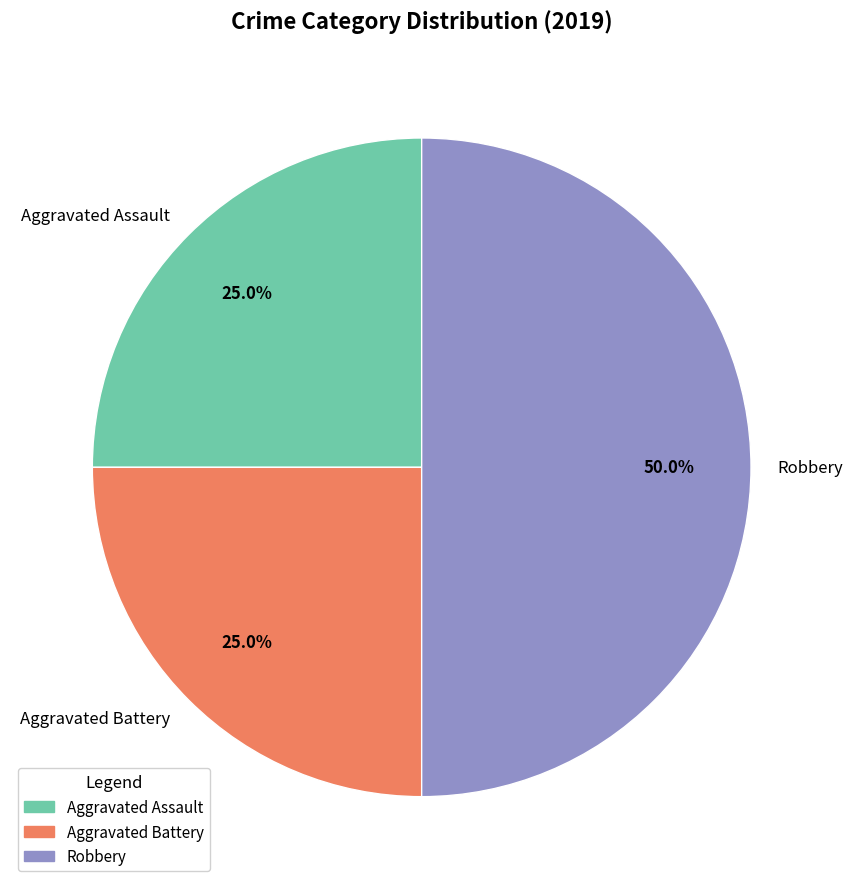

What percentage is the Aggravated Assault slice, to the nearest percent?

25%